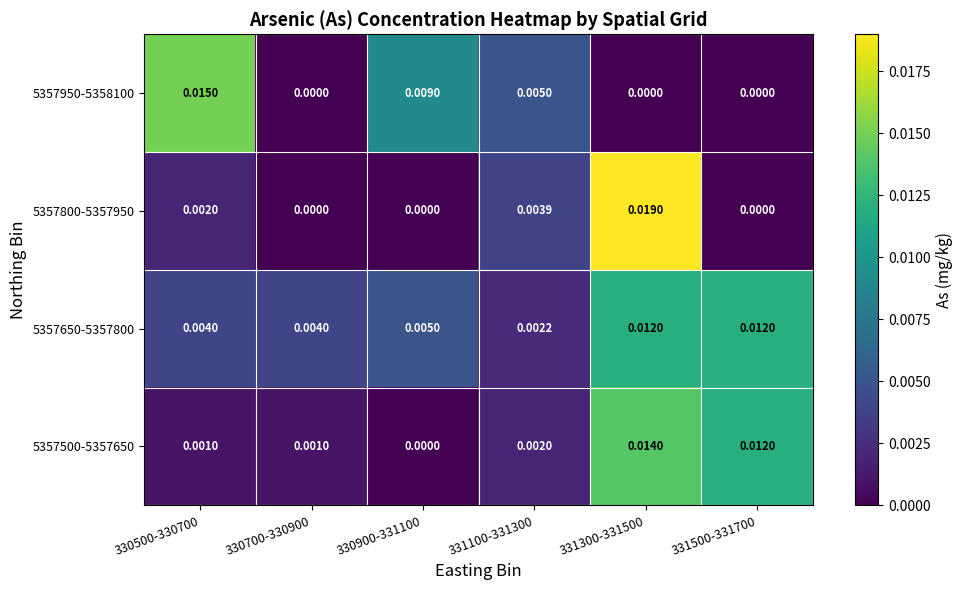

Is the value of 5357650-5357800 at 331500-331700 greater than the value of 5357800-5357950 at 331300-331500?

No